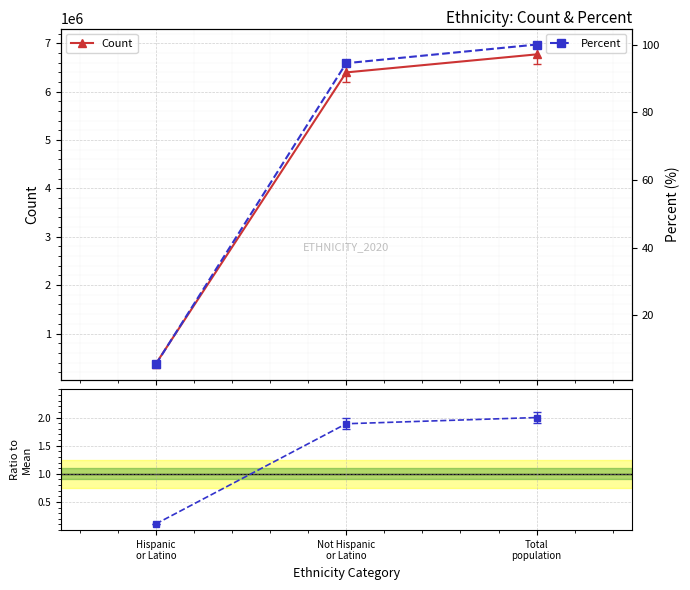

What is the average value of the Count series?

4513340